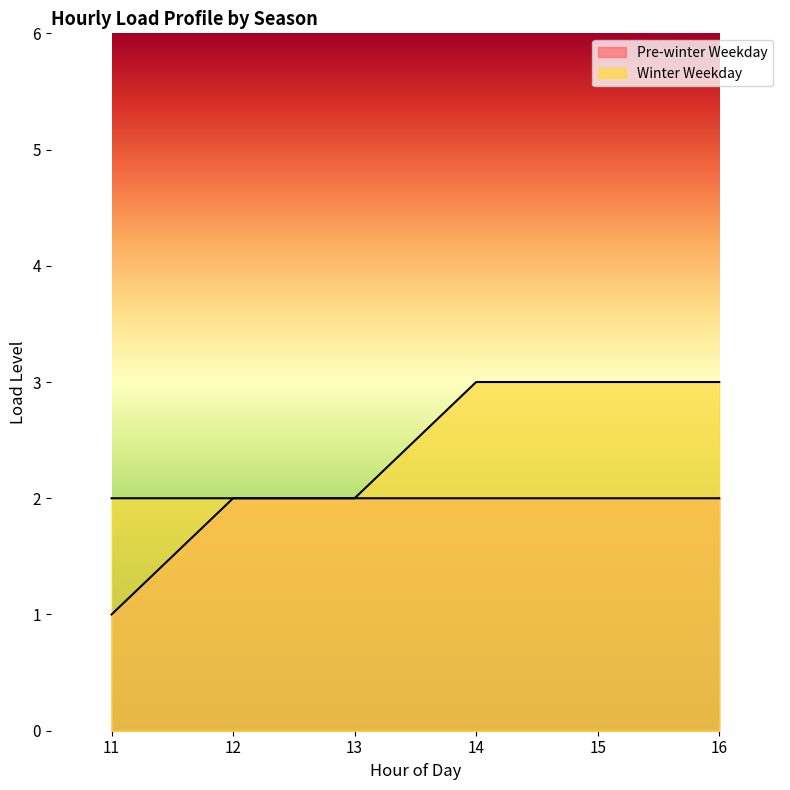

Which label corresponds to the smallest value in the chart?

11